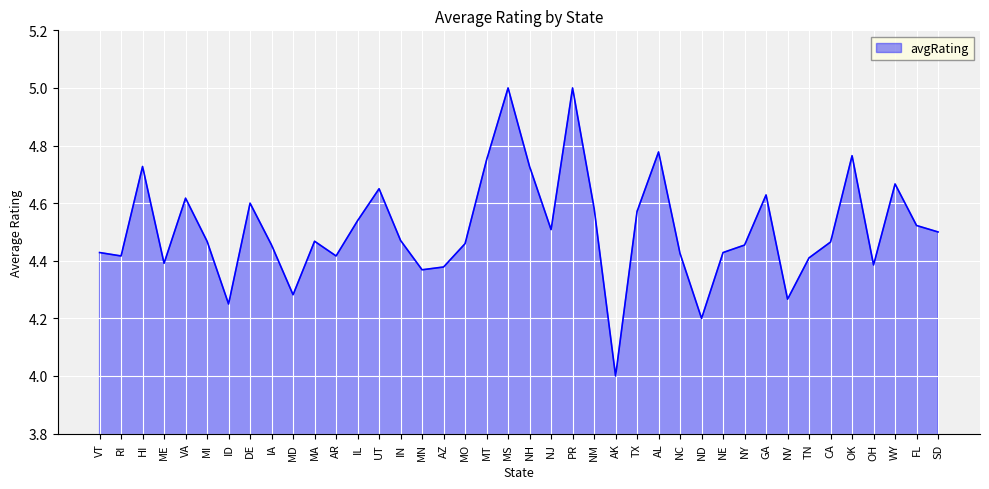

What is the difference between the values at MT and NE?

0.3